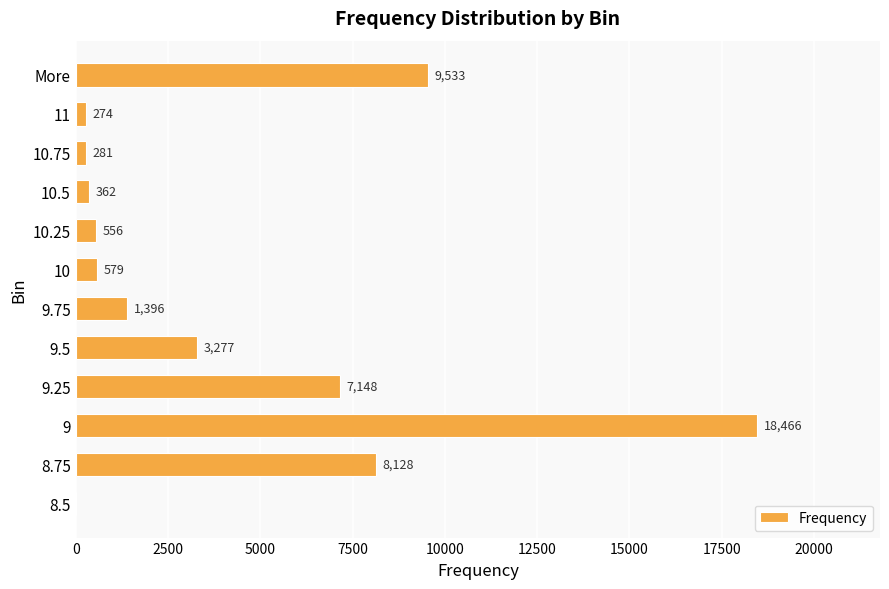

Where is the data nearest to the value 9233?

More